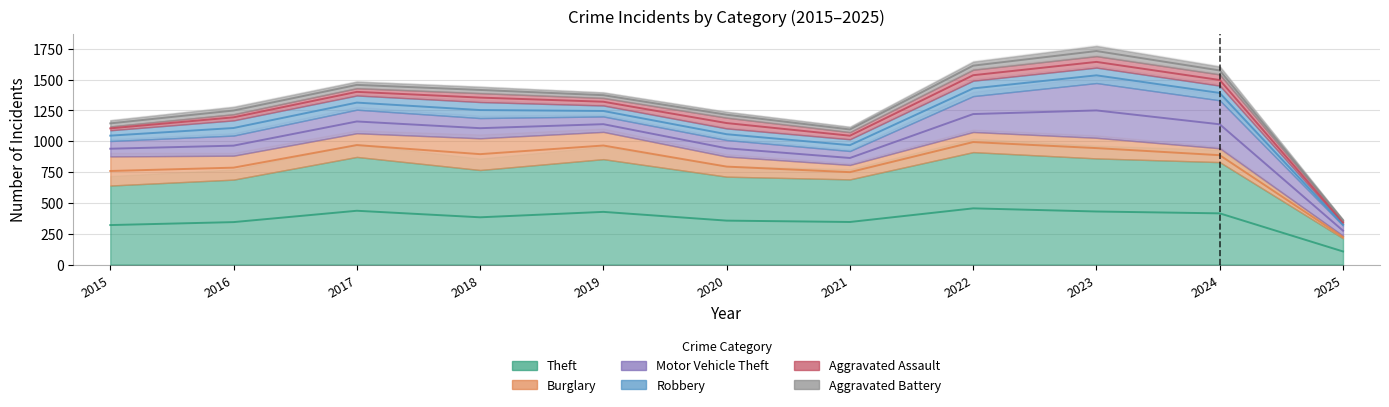

At which label is Aggravated Battery closest to 47?

2020